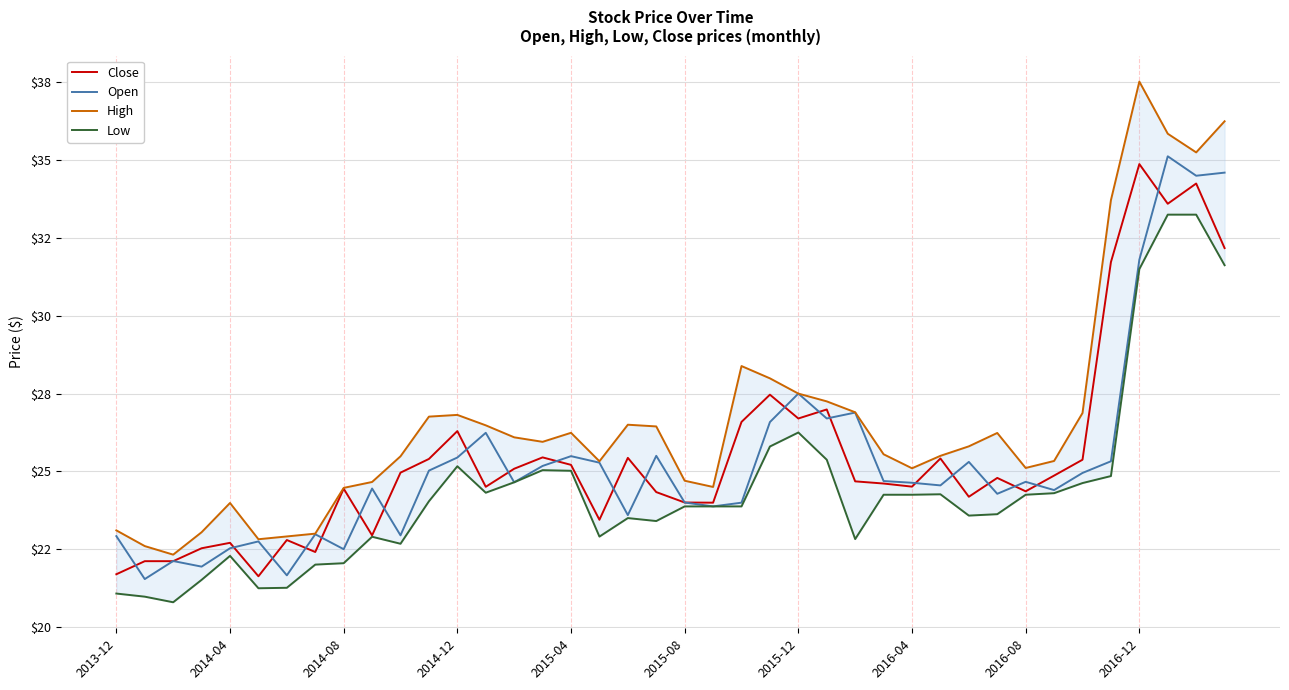

What is the total value across all series at 35?

115.6